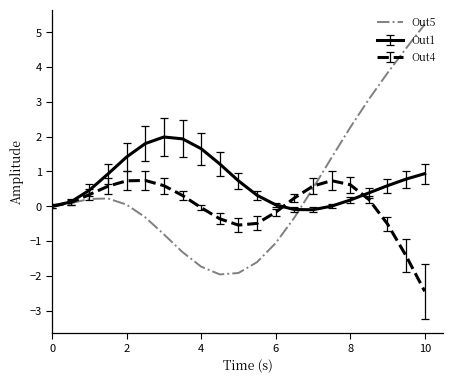

List the series in order of their peak value, lowest first.

Out4, Out1, Out5